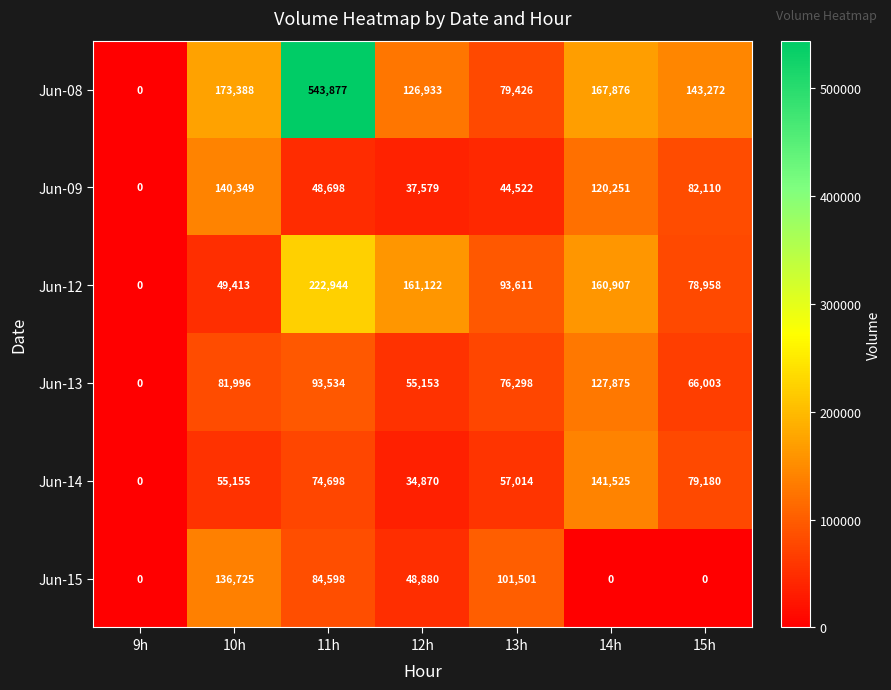

How many data points does each series have?

7